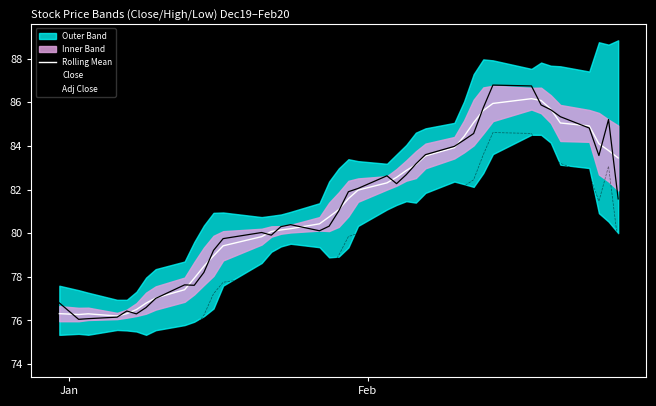

True or false: Adj Close and Close cross at least once.

False